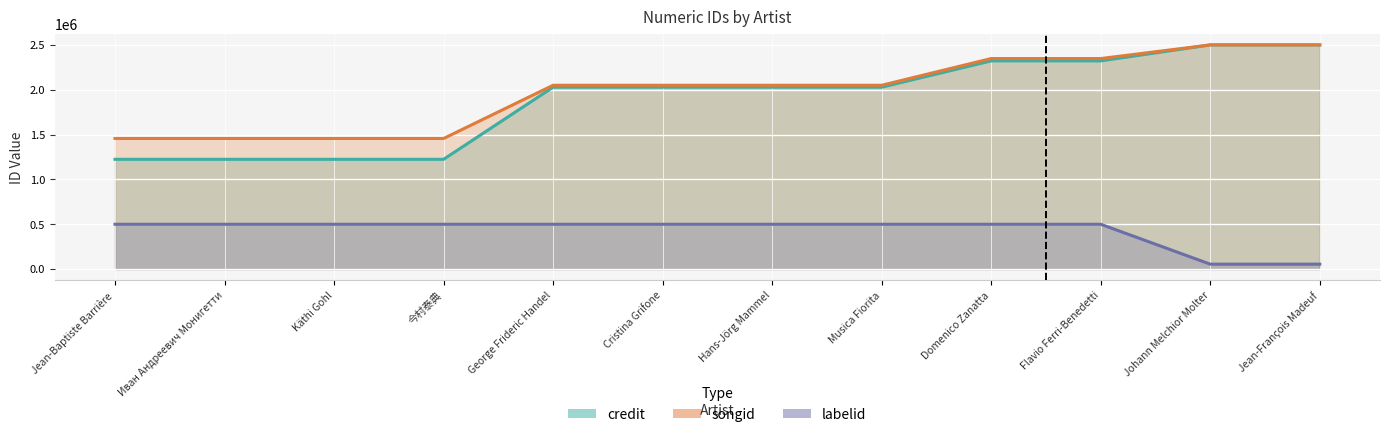

How many lines are shown in the chart?

3